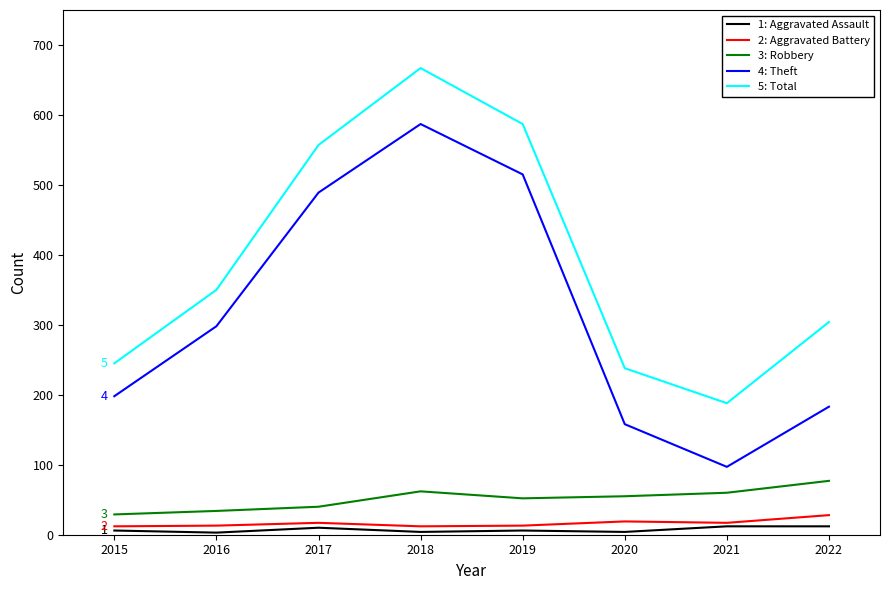

List the series in order of their peak value, highest first.

5: Total, 4: Theft, 3: Robbery, 2: Aggravated Battery, 1: Aggravated Assault